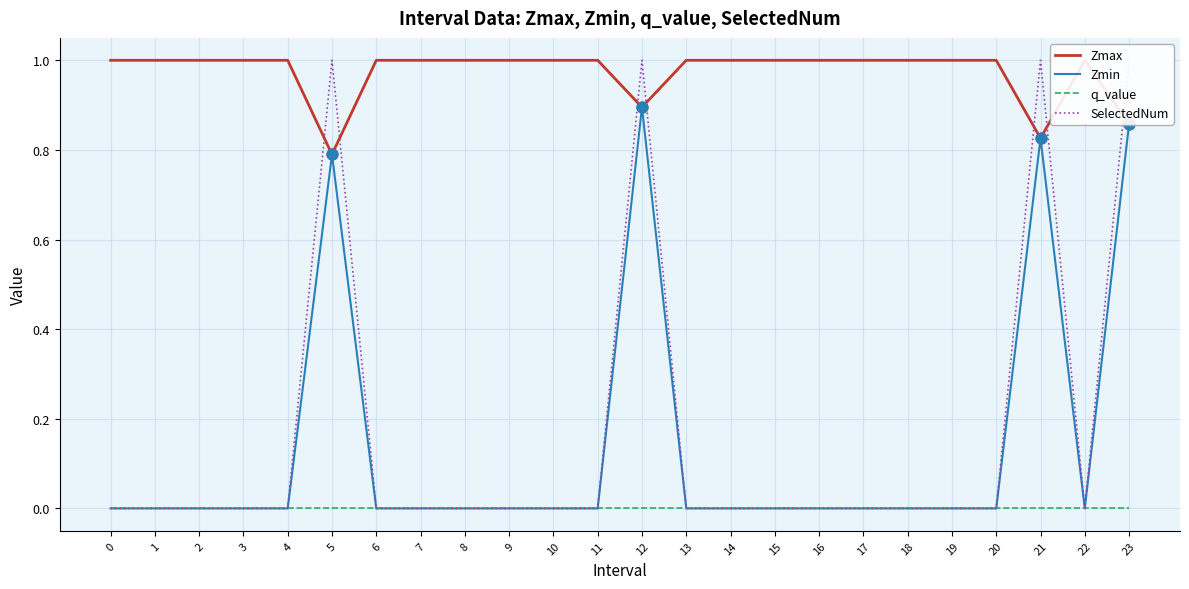

What is the total value across all series at 17?

1.0